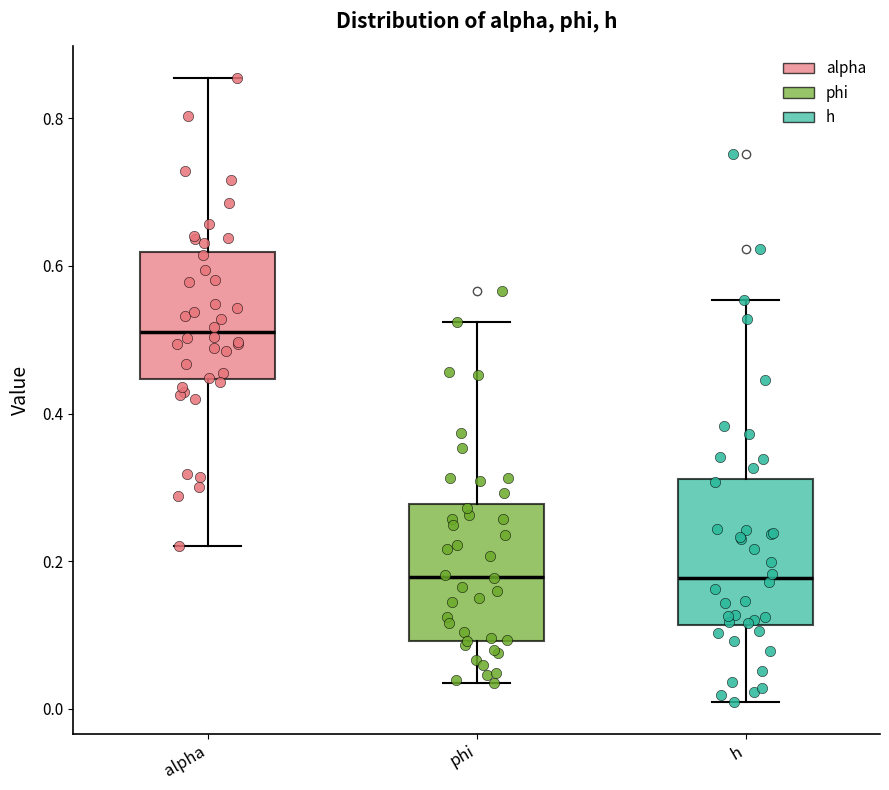

Reading left to right, transcribe this box plot: for each box, give where its median line is, the range the box spans, and where its two whiskers end, as read against the y-axis. The values are not printed on the chart, so give them approximately, as read against the axis.

alpha: median 0.52, box 0.44 to 0.62, whiskers 0.22 to 0.86
phi: median 0.18, box 0.10 to 0.28, whiskers 0.04 to 0.52
h: median 0.18, box 0.12 to 0.32, whiskers 0.00 to 0.56